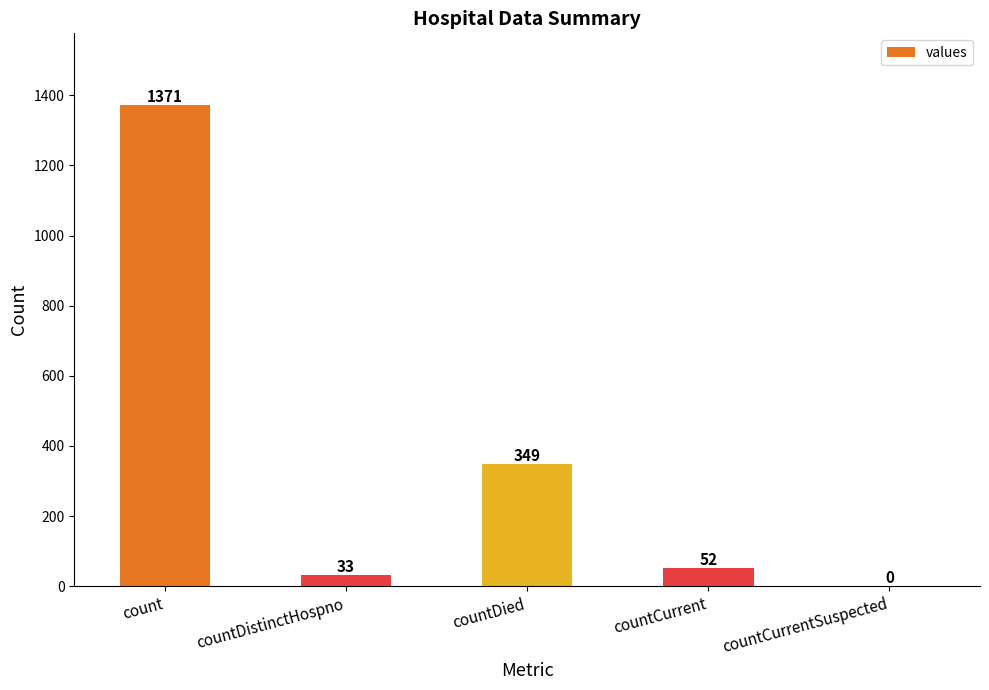

The chart shows a value of 659 at count. True or false?

False